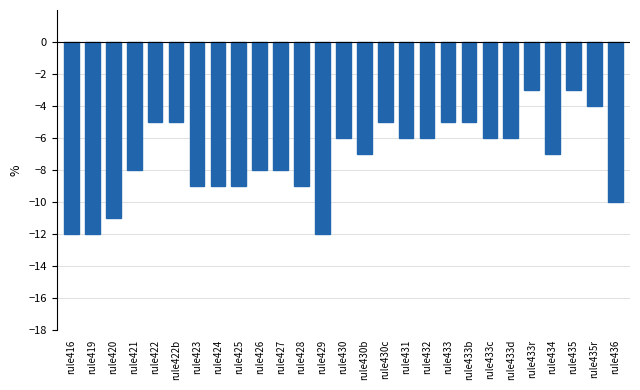

What is the minimum value shown in the chart?

-12